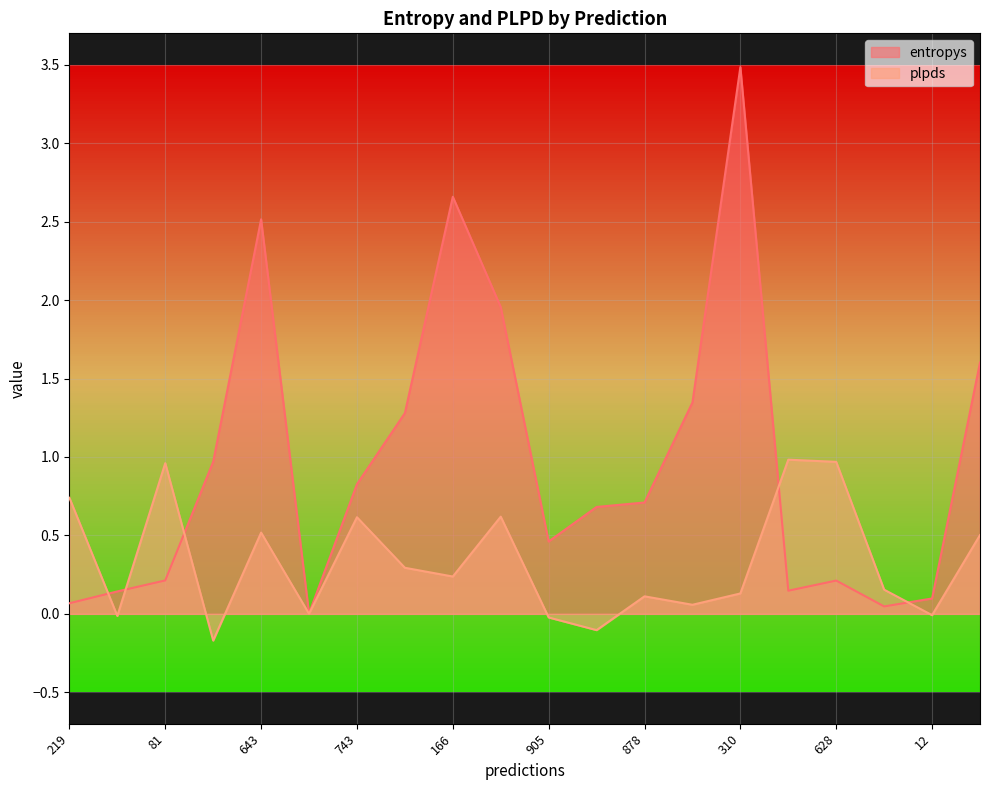

The entropys series shows 1.0 at 948. True or false?

True